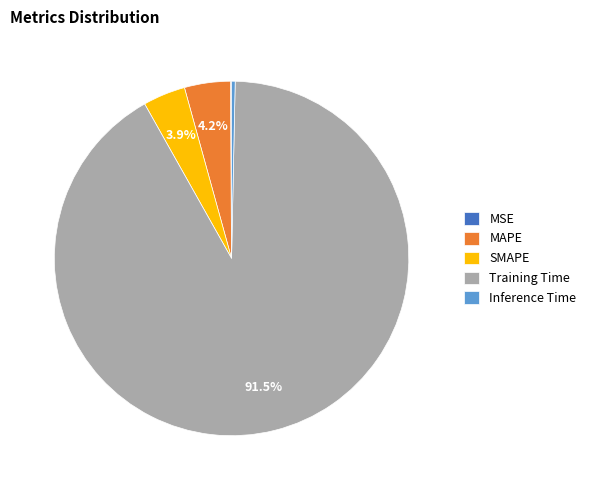

What is the majority slice?

Training Time